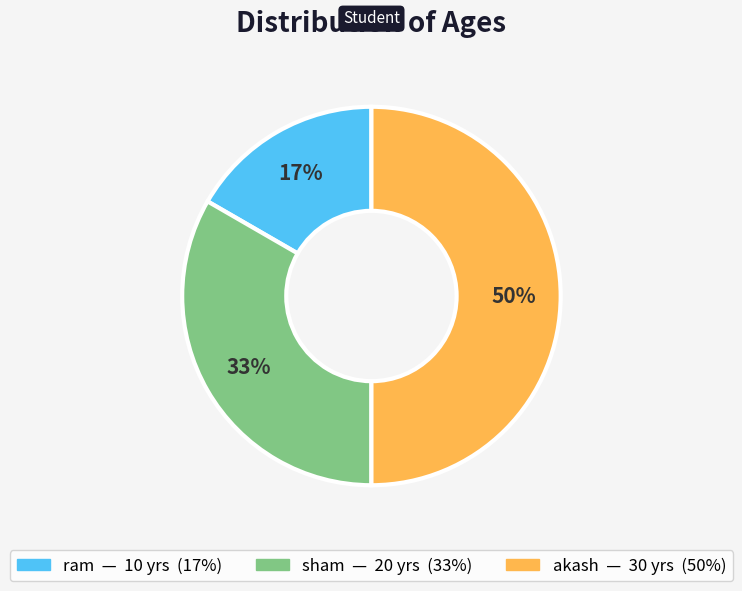

How many slices are in this pie chart?

3